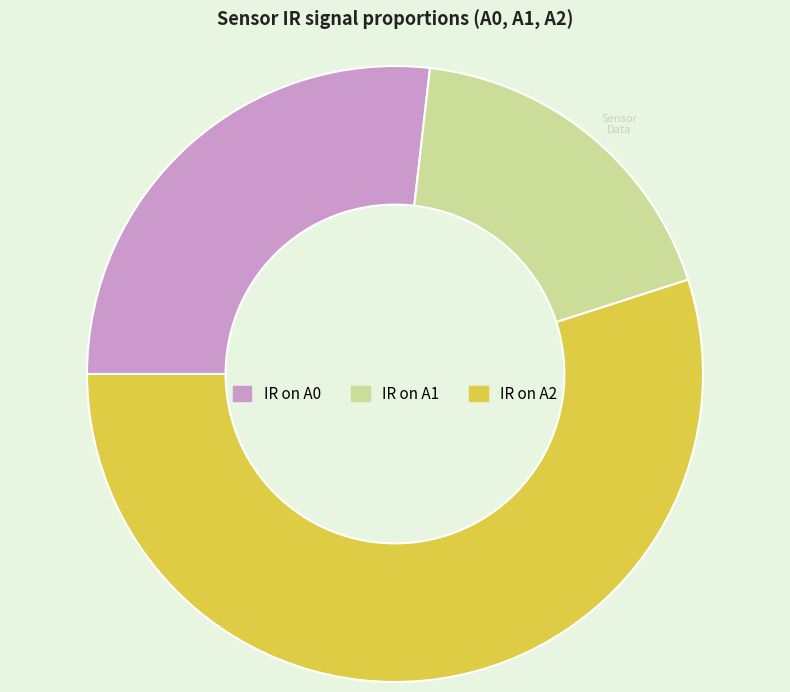

Which slice is the largest?

IR on A2